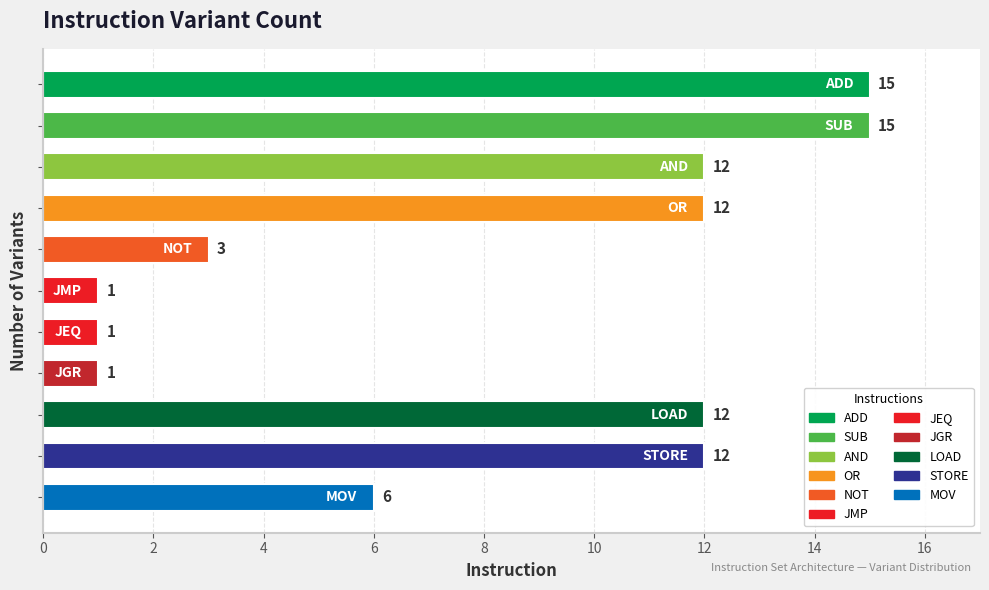

How many values are between 1 and 12?

9